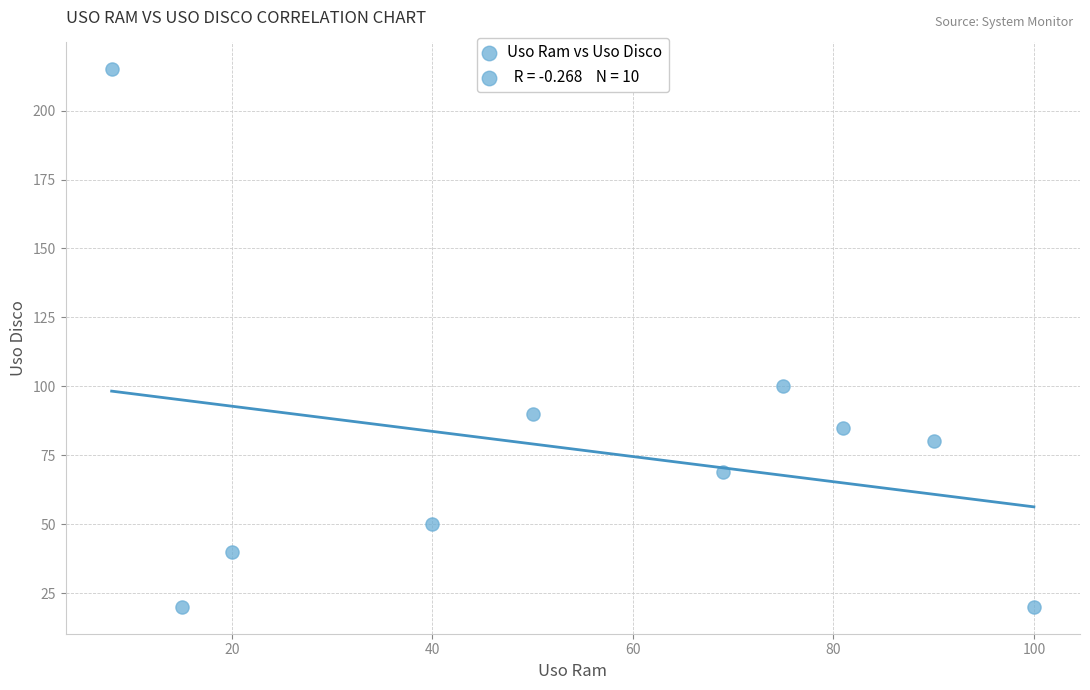

What is the average Y value?

77